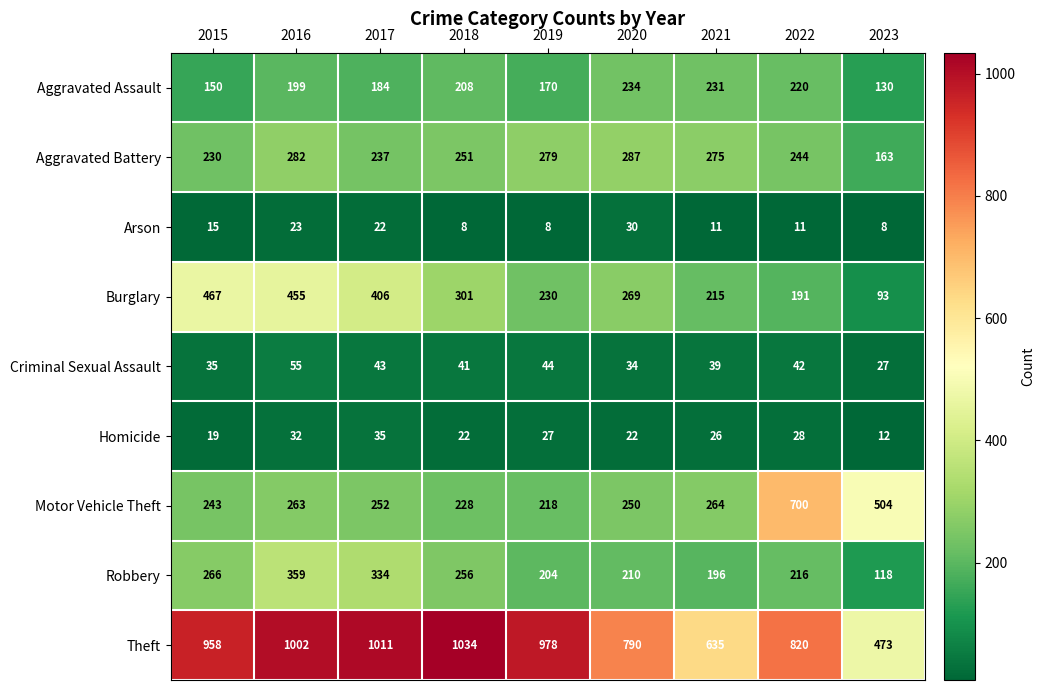

What is the sum of all Arson values?

136